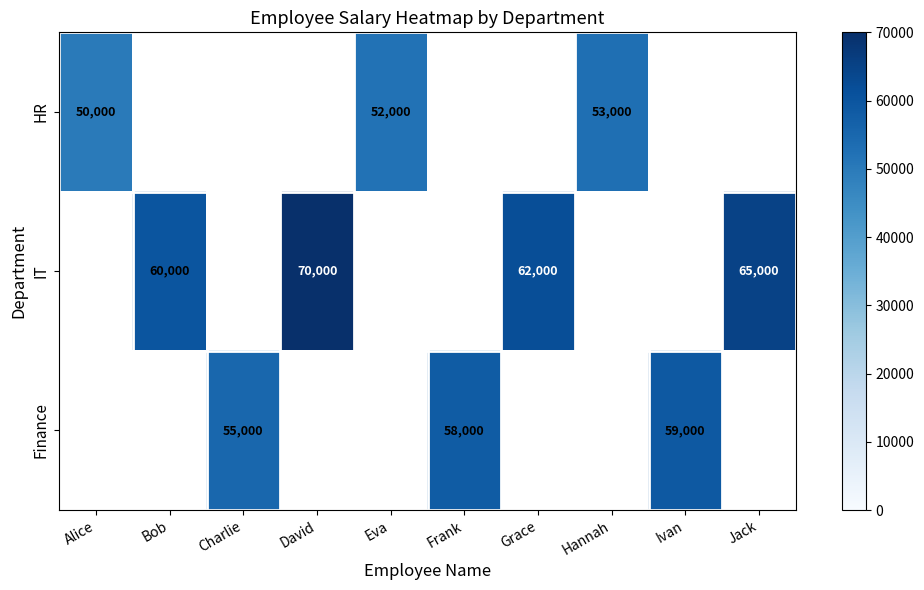

The HR series shows 84939 at Eva. True or false?

False